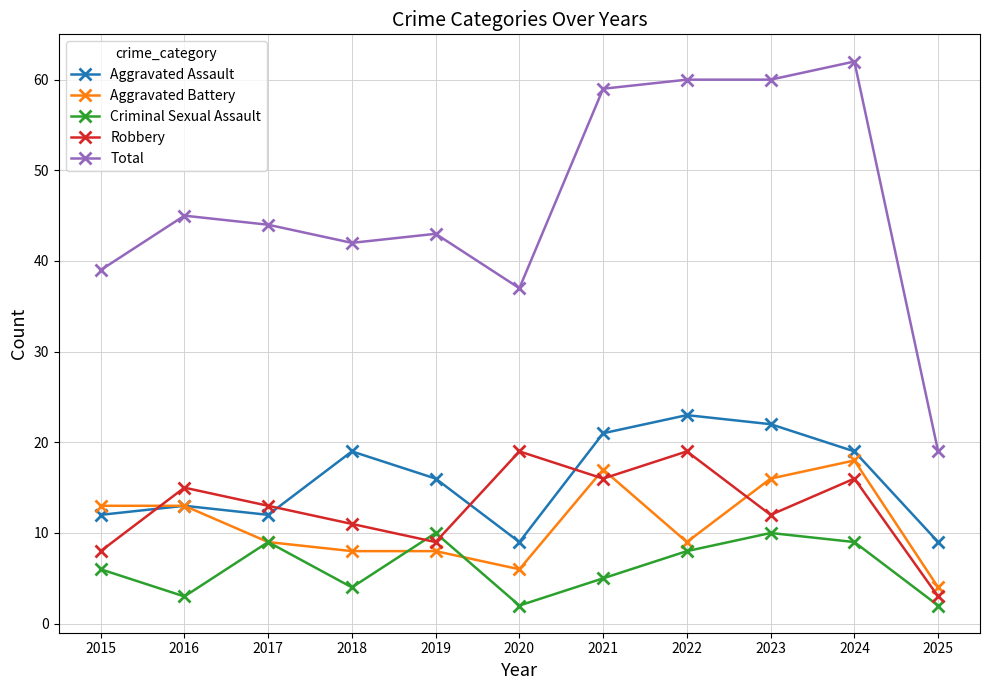

At which category is the sum across all series the highest?

2024